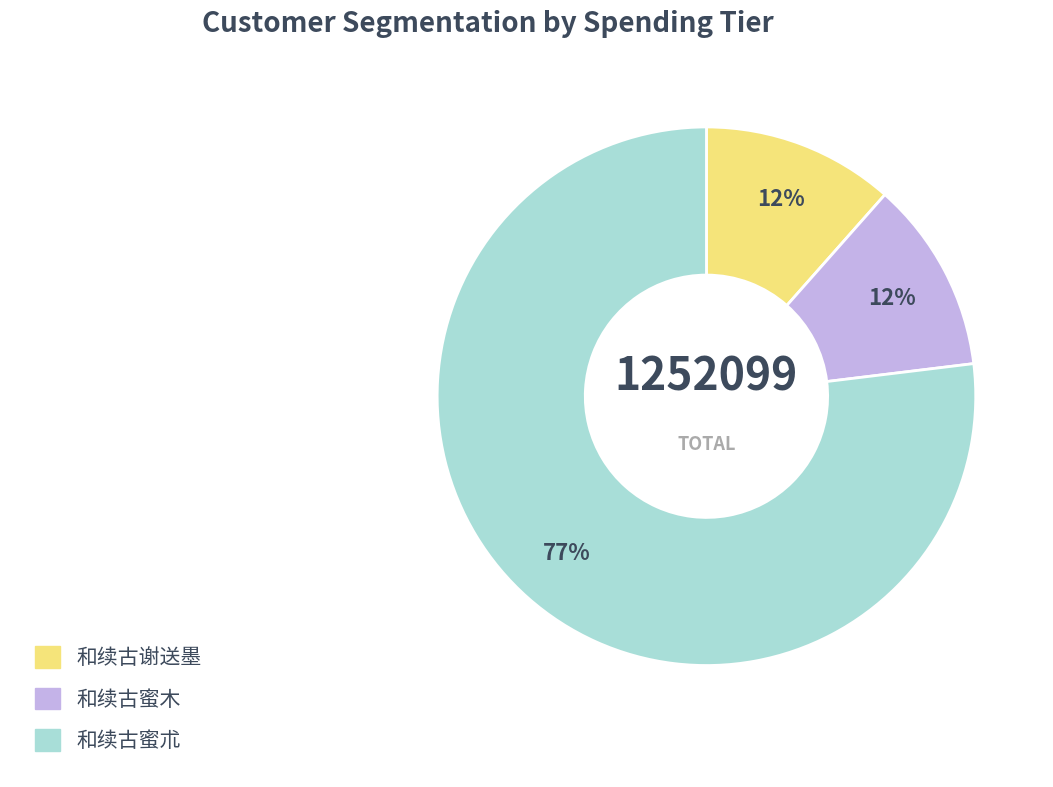

Is the sum of 和续古谢送墨 and 和续古蜜木 greater than half?

No